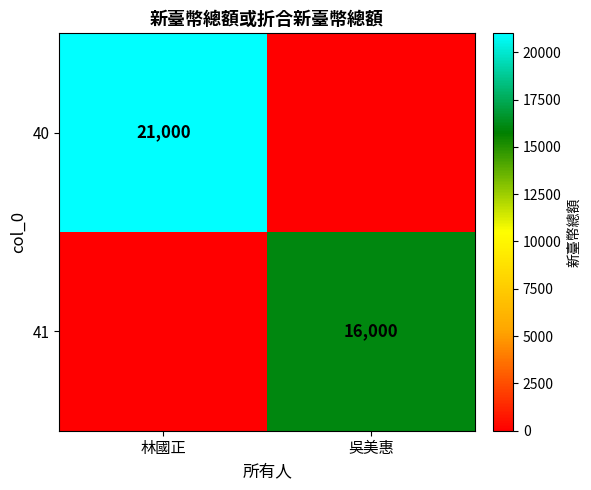

What is the maximum value shown in the chart?

21000